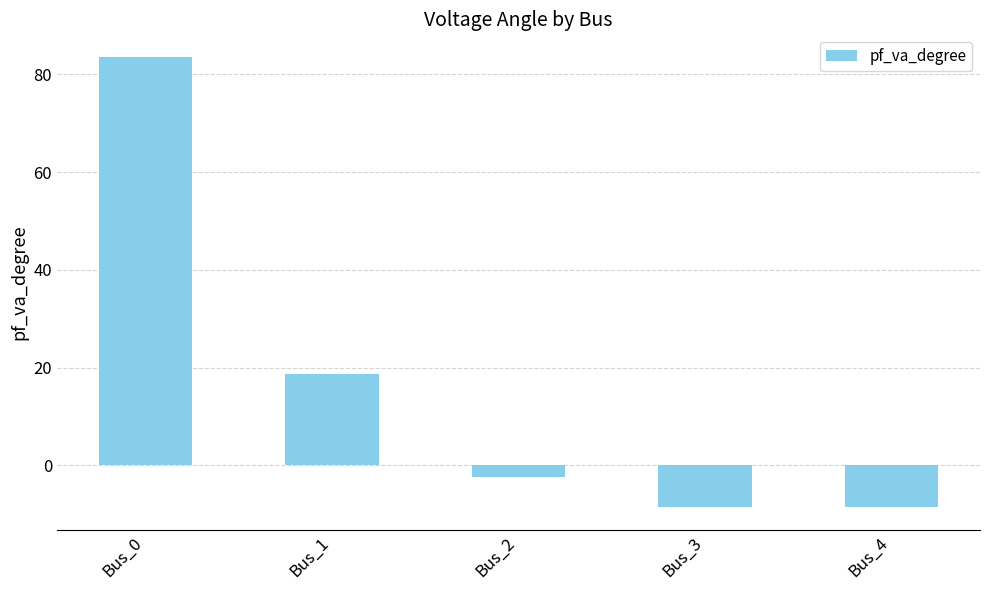

What is the average value?

16.6